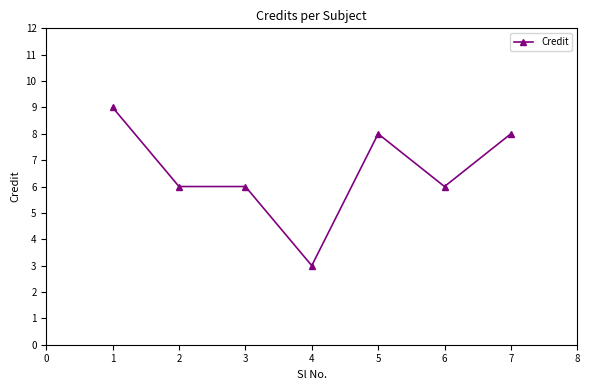

What is the average value?

7